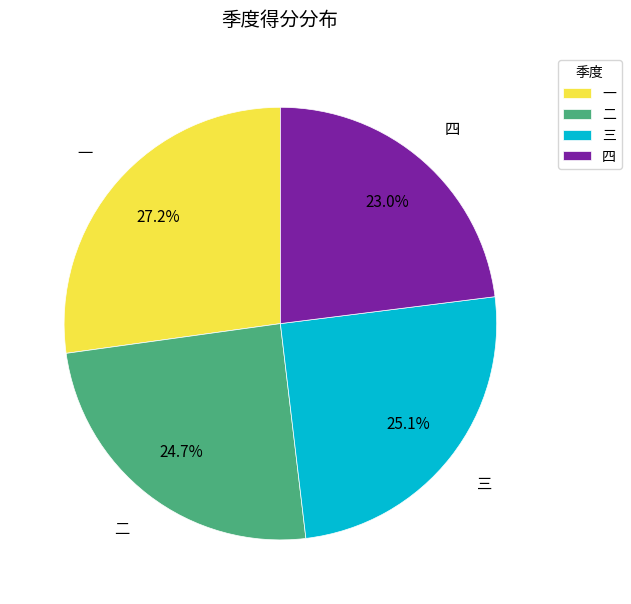

Do 三 and 四 together represent more than half of the pie?

No